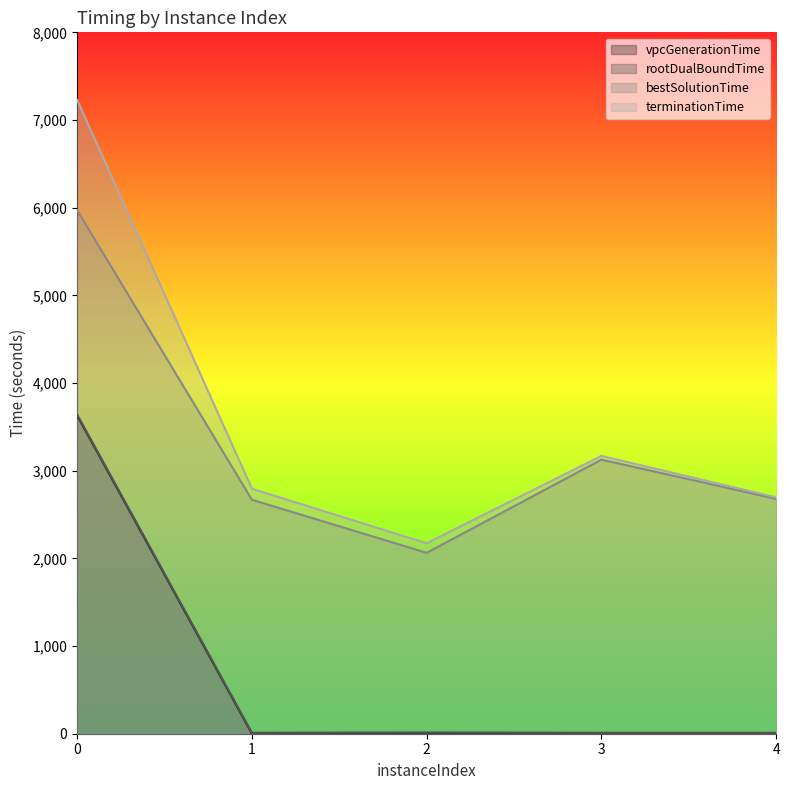

What is the value of the bestSolutionTime point at the 3rd from the left?

2063.3